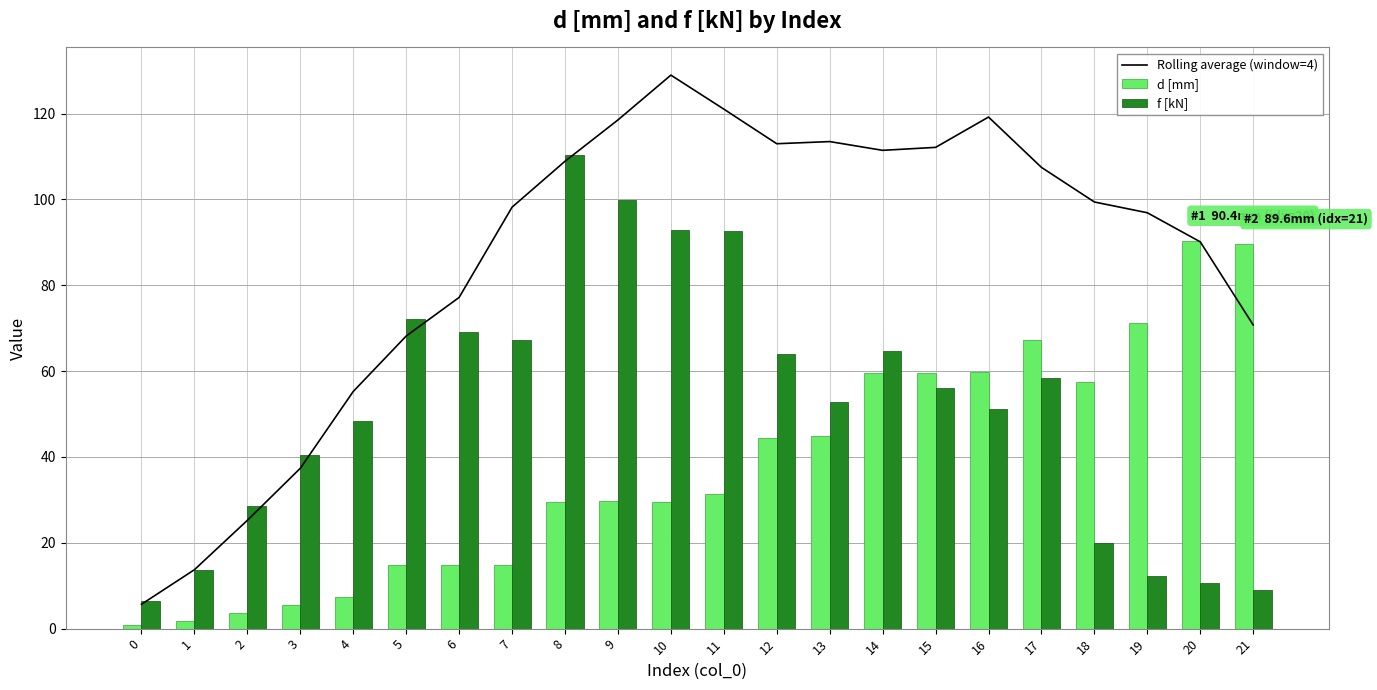

What is the maximum value for d [mm]?

90.4